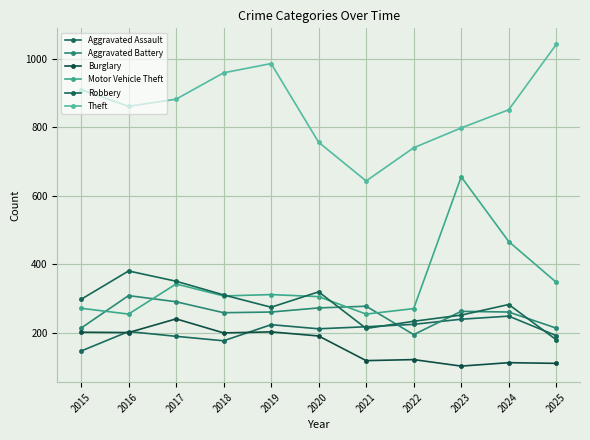

What is the greatest value displayed?

1042